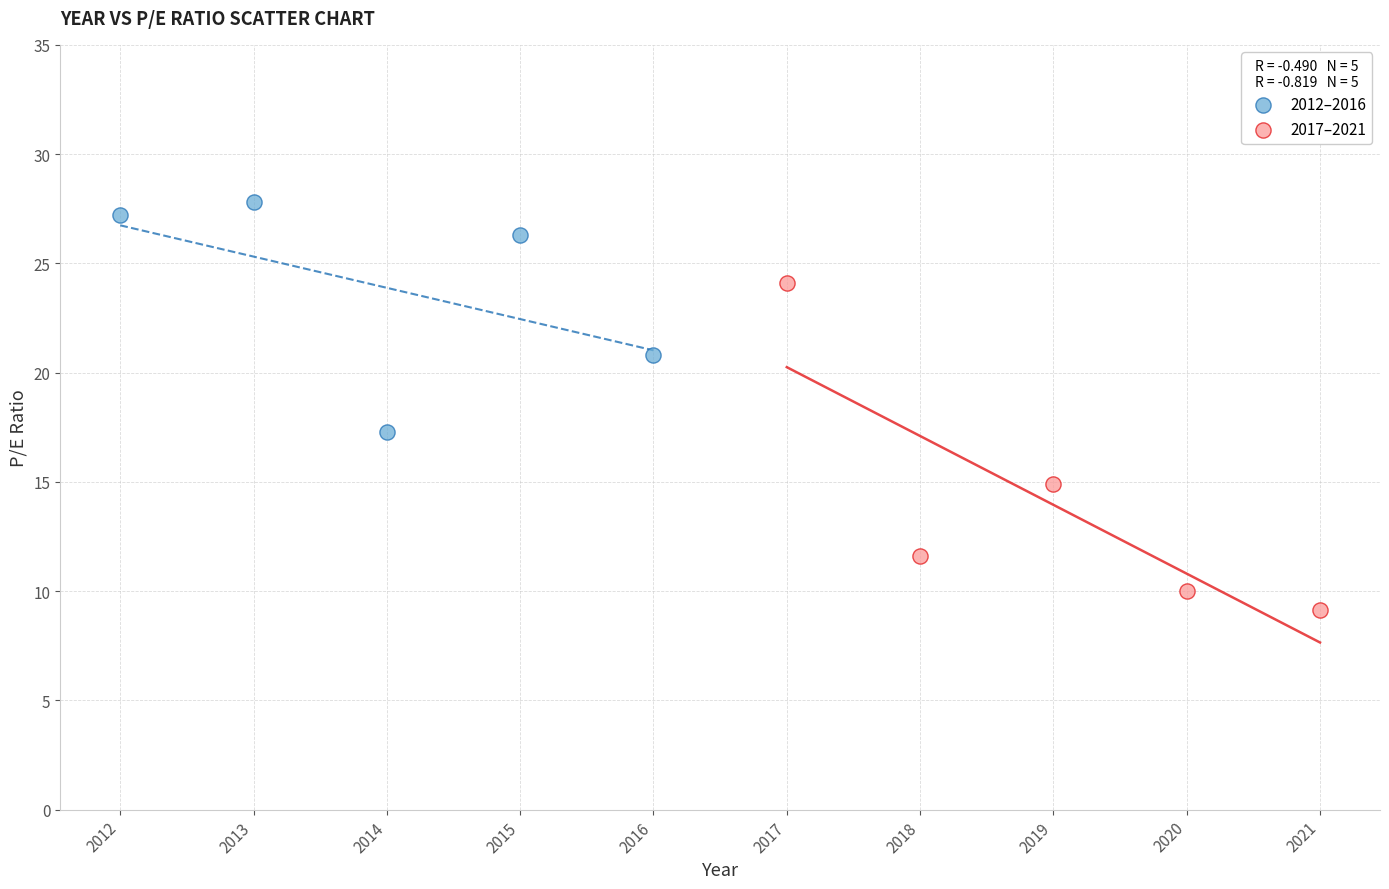

Which series contains the lowest Y value?

2017–2021